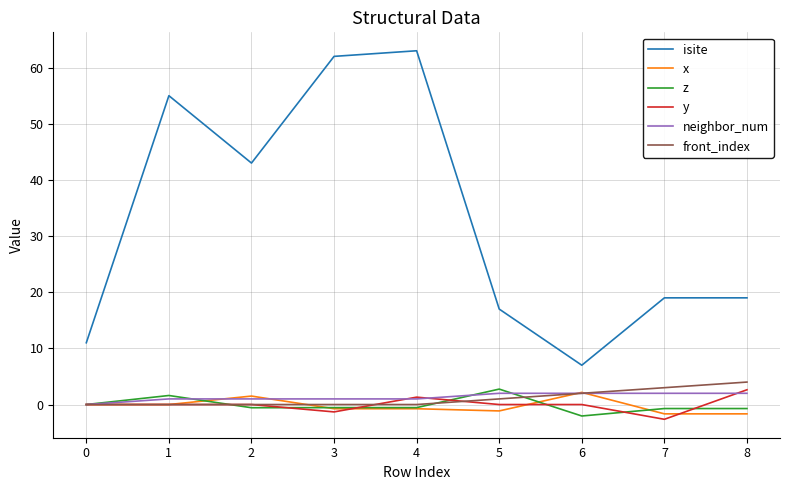

Is it true that z equals 1.6 at 1?

True